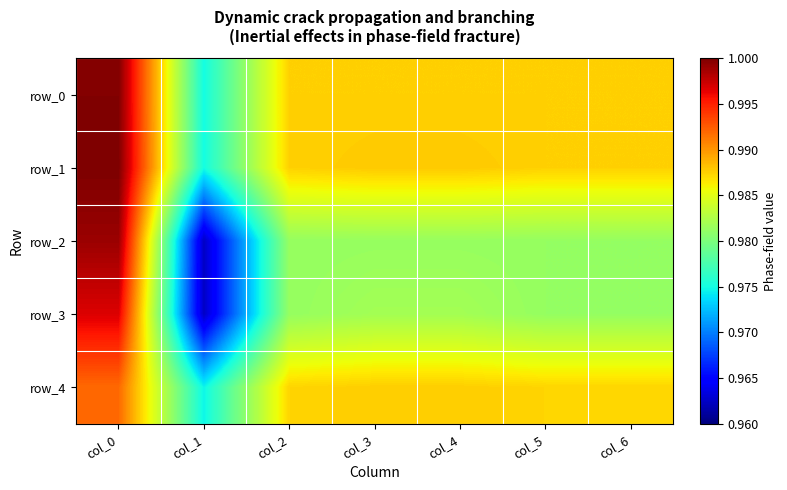

What value does the row_0 series have at col_6?

1.0